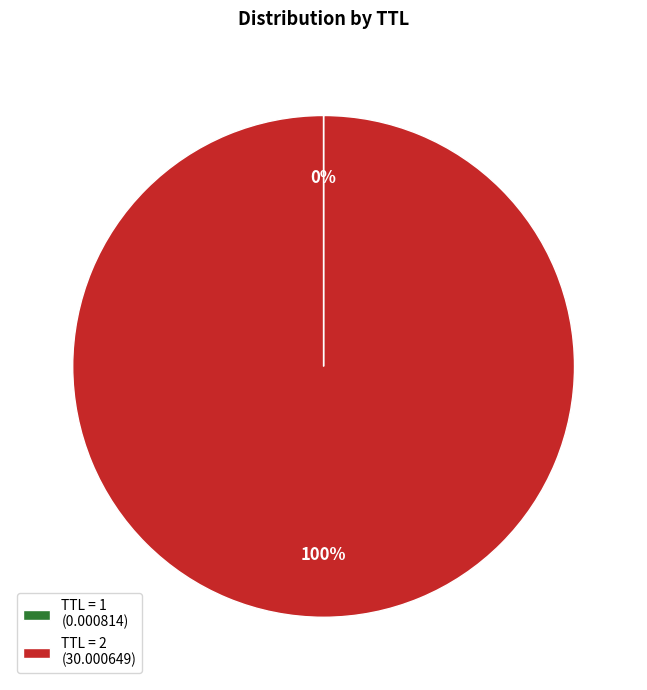

To the nearest percent, what percentage of the pie is TTL = 2 (30.000649)?

100%